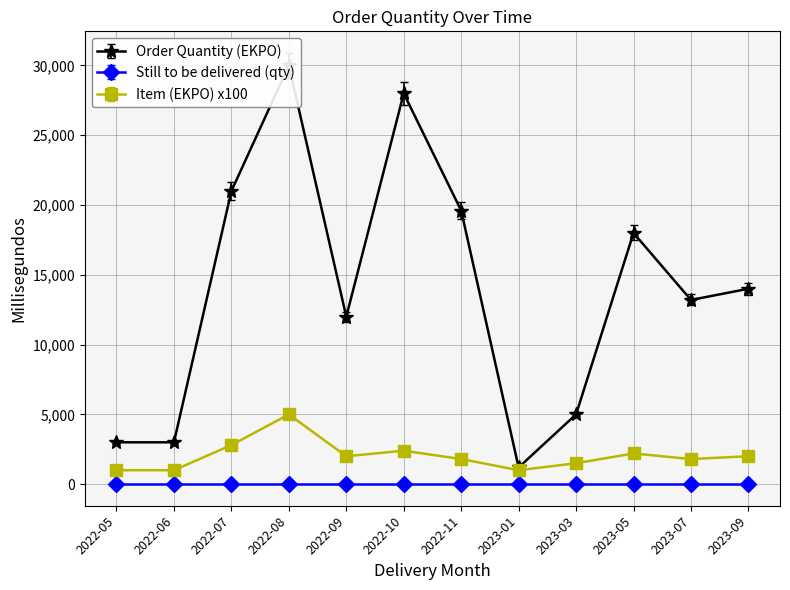

True or false: Order Quantity (EKPO) has more than 0 points higher than both neighbors.

True